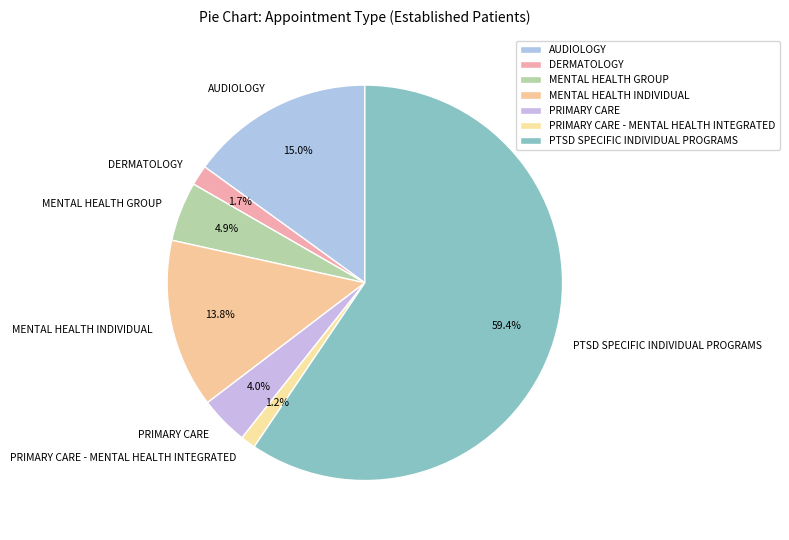

To the nearest percent, what is the combined percentage of MENTAL HEALTH INDIVIDUAL and PRIMARY CARE - MENTAL HEALTH INTEGRATED?

15%